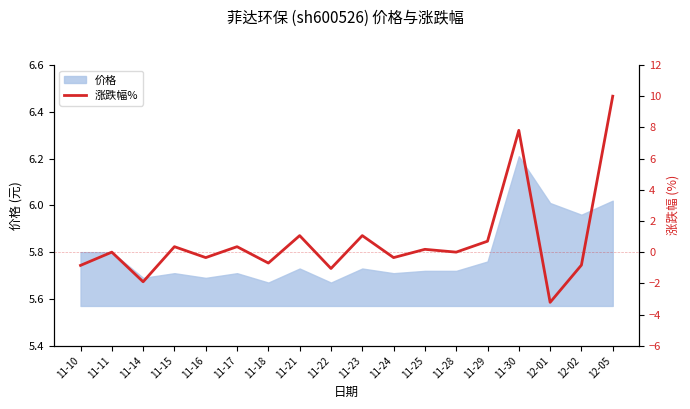

True or false: there are more than 2 points higher than both neighbors.

True